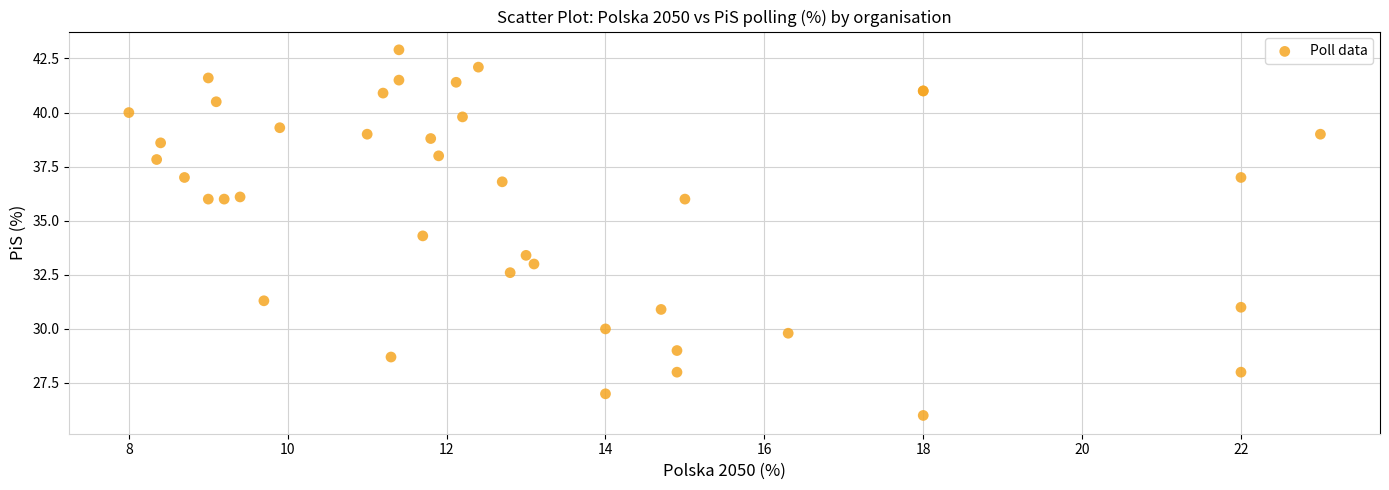

What Y value in the scatter plot is closest to 34?

34.3